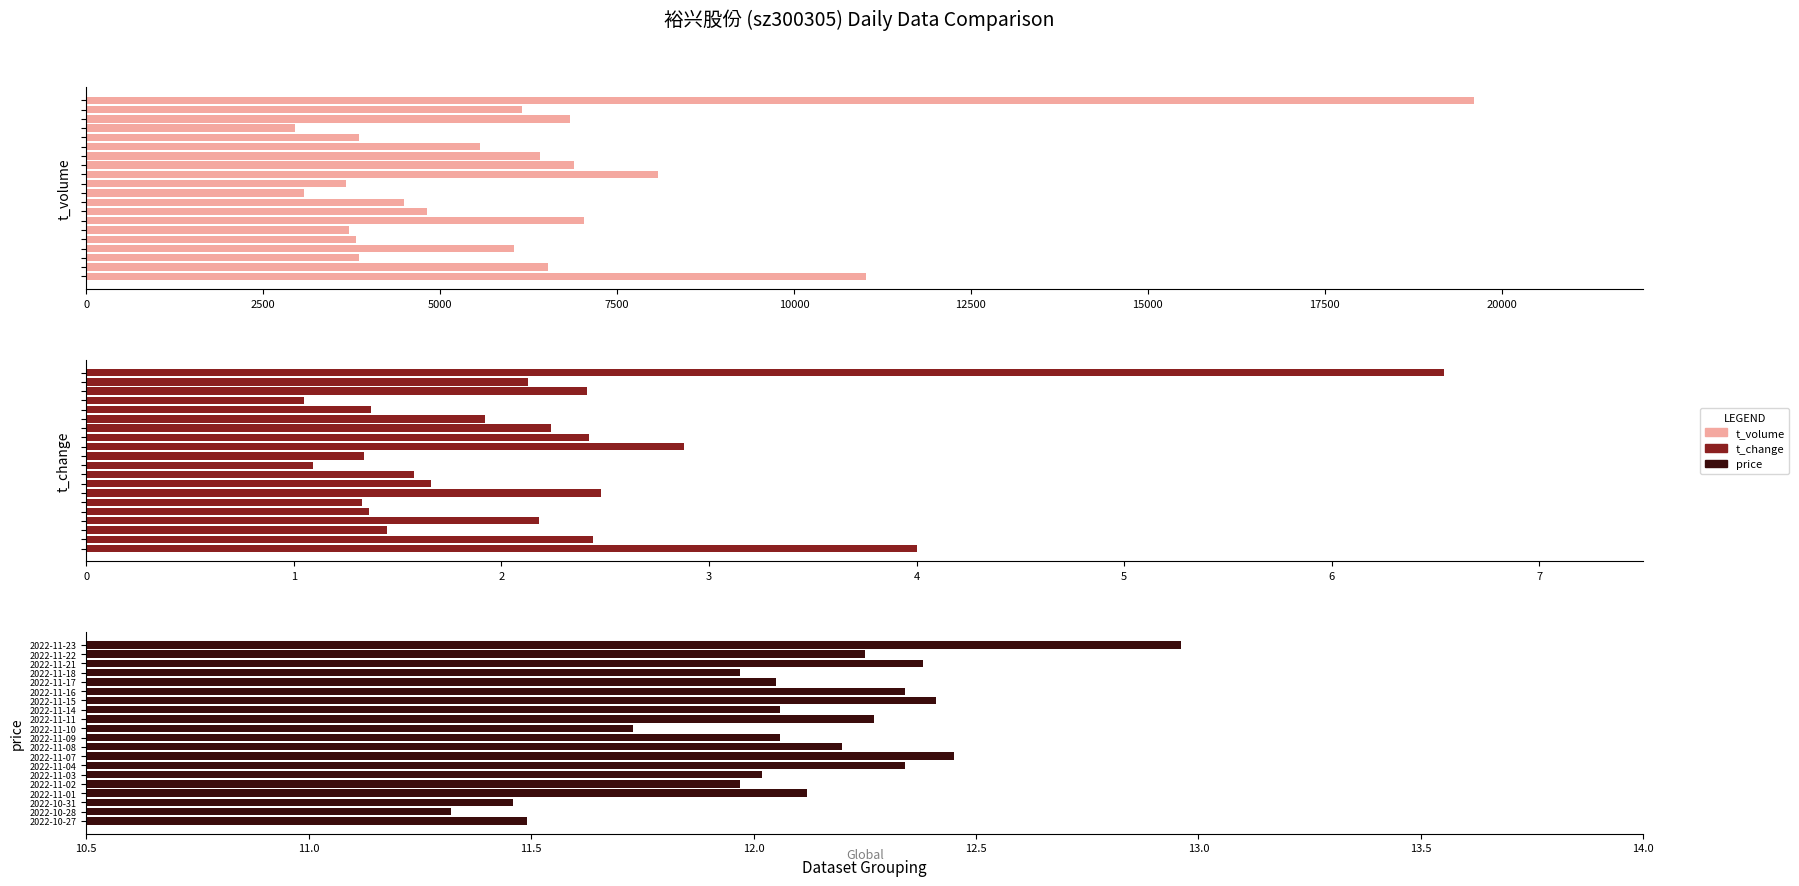

At how many categories does at least one series exceed 16731?

1